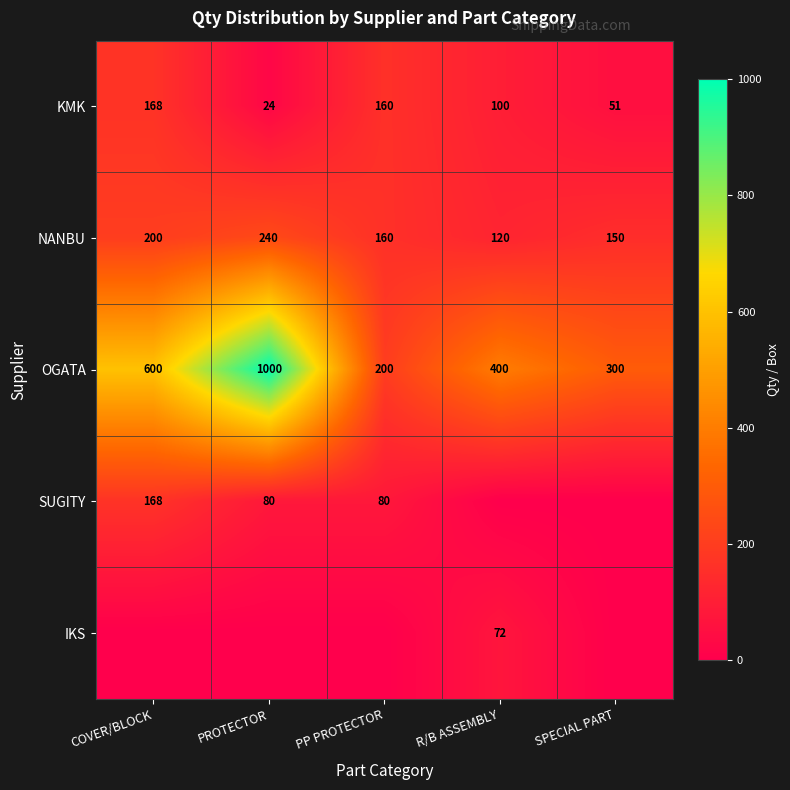

What is the maximum value shown in the chart?

1000